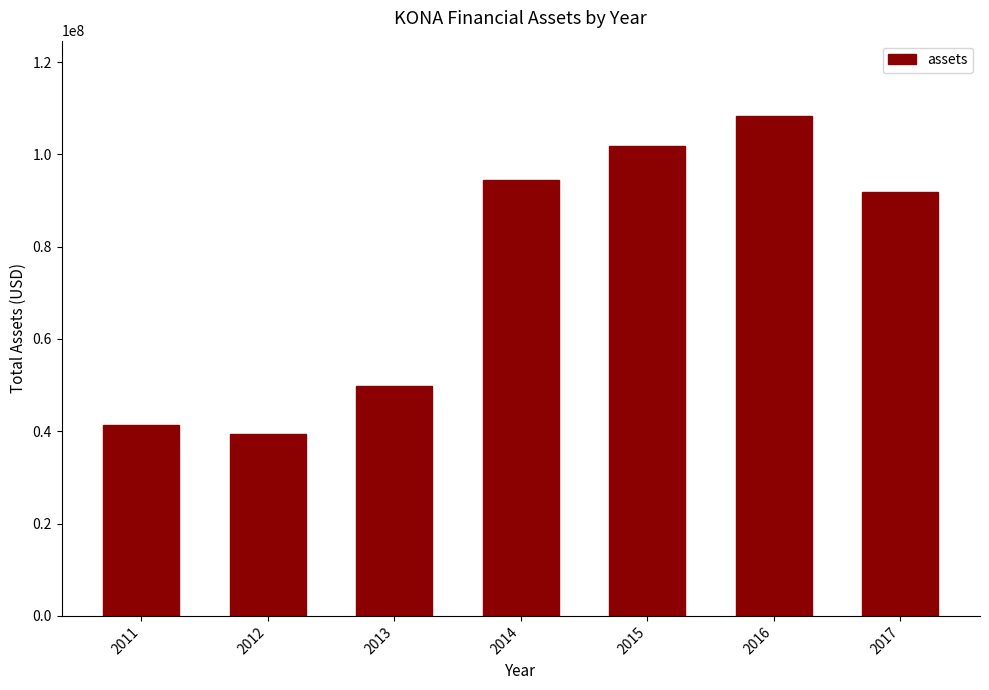

What is the difference between the values at 2013 and 2015?

51976000